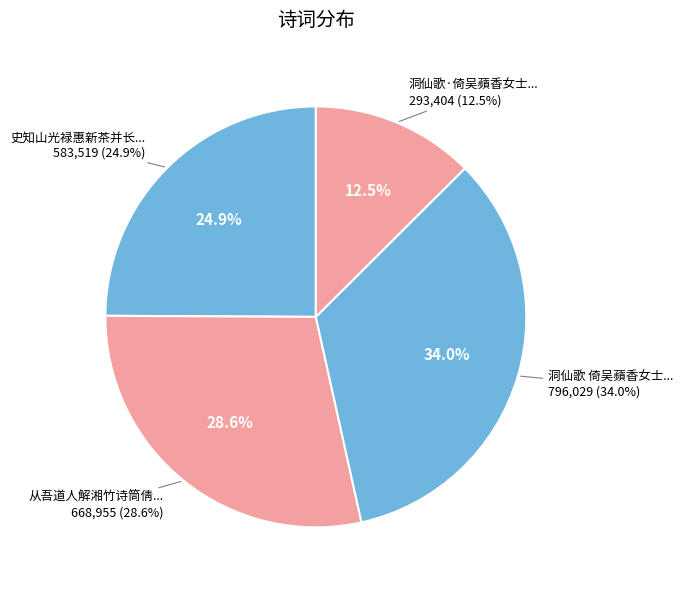

Is it true that 洞仙歌·倚吴蘋香女士调并用原韵 is 1% of the pie?

False